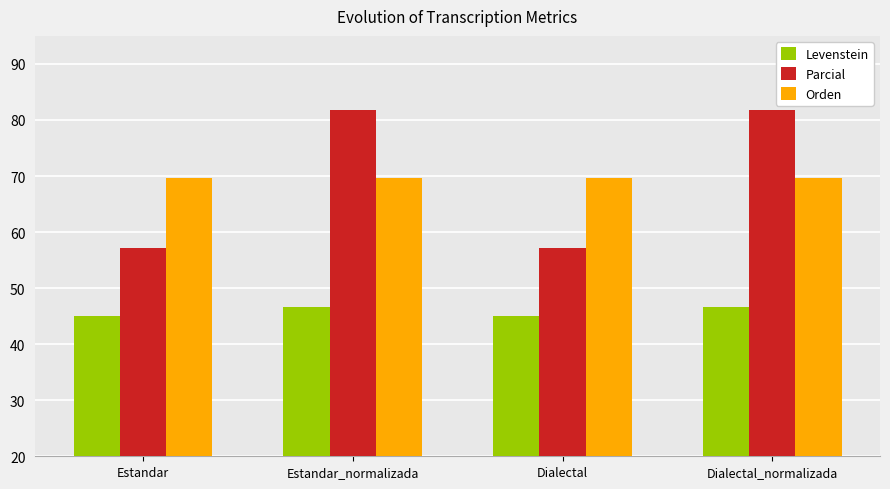

Reading left to right, transcribe all the data shown in this chart.

Levenstein: Estandar=45.0	Estandar_normalizada=46.7	Dialectal=45.0	Dialectal_normalizada=46.7
Parcial: Estandar=57.1	Estandar_normalizada=81.8	Dialectal=57.1	Dialectal_normalizada=81.8
Orden: Estandar=69.6	Estandar_normalizada=69.6	Dialectal=69.6	Dialectal_normalizada=69.6